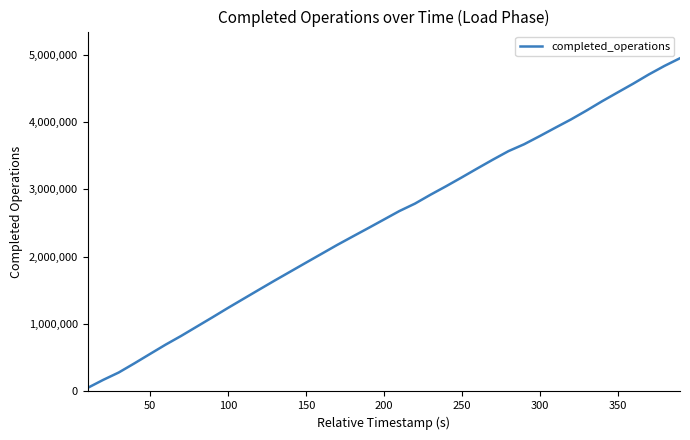

What is the smallest value displayed?

52022